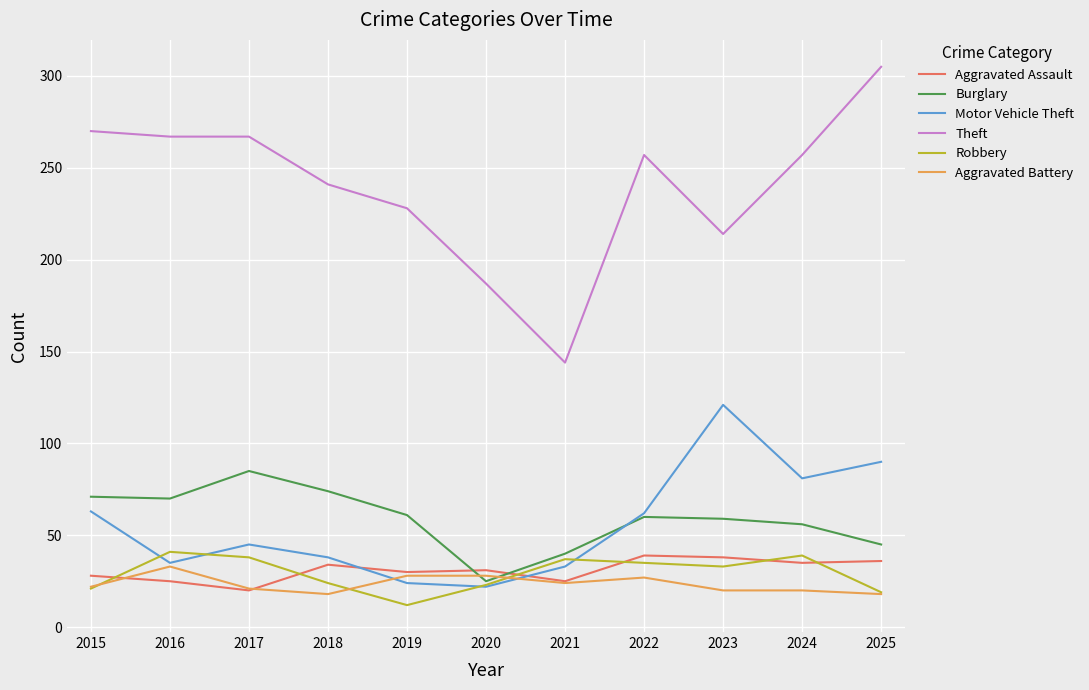

Between 2023 and 2025, which series saw the biggest shift?

Theft